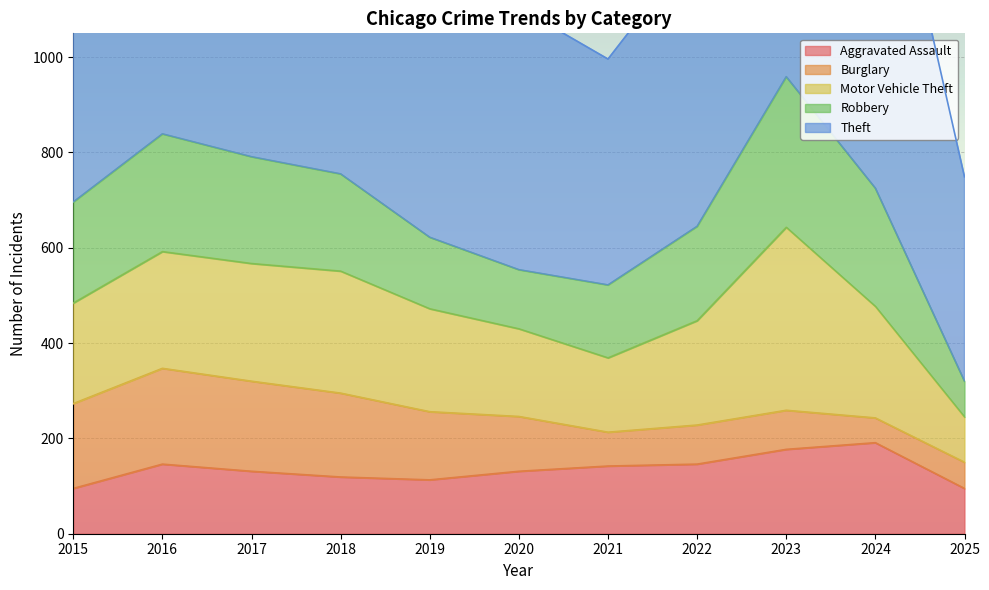

At which category does the chart reach its minimum across all series?

2024